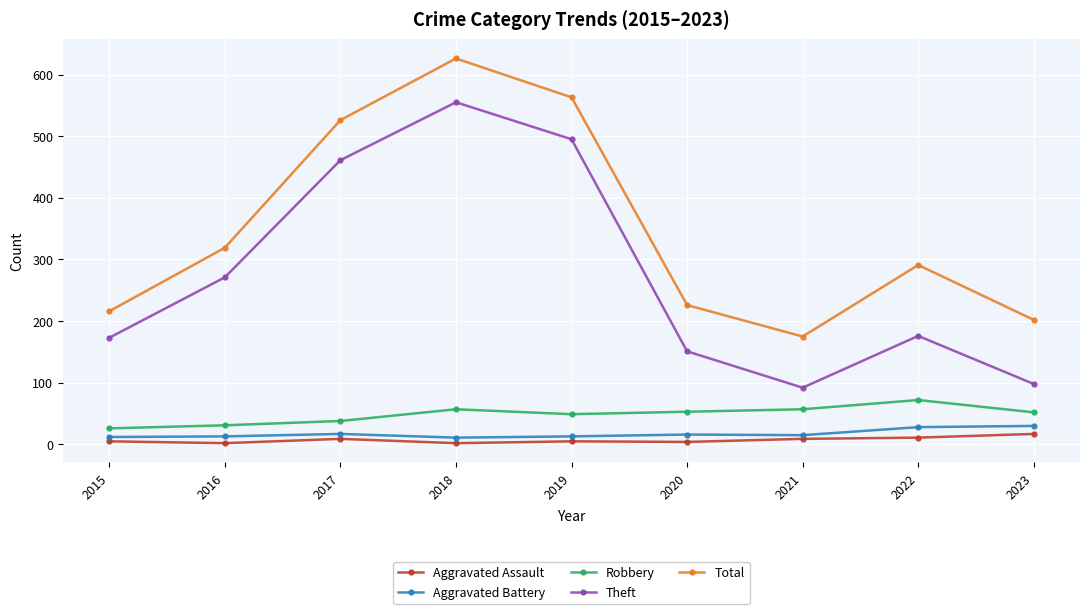

Which series has the widest spread of values?

Theft